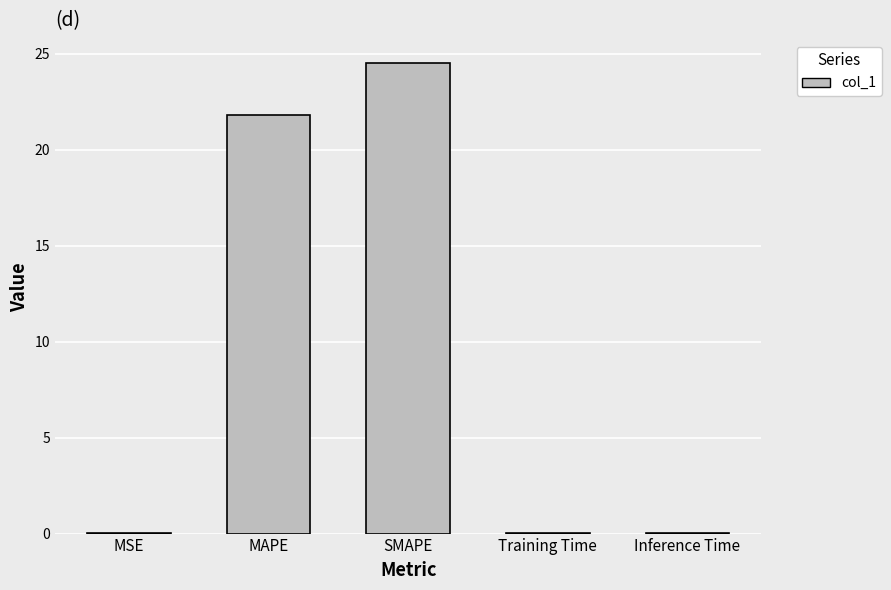

True or false: the data shows 24.5 at SMAPE.

True